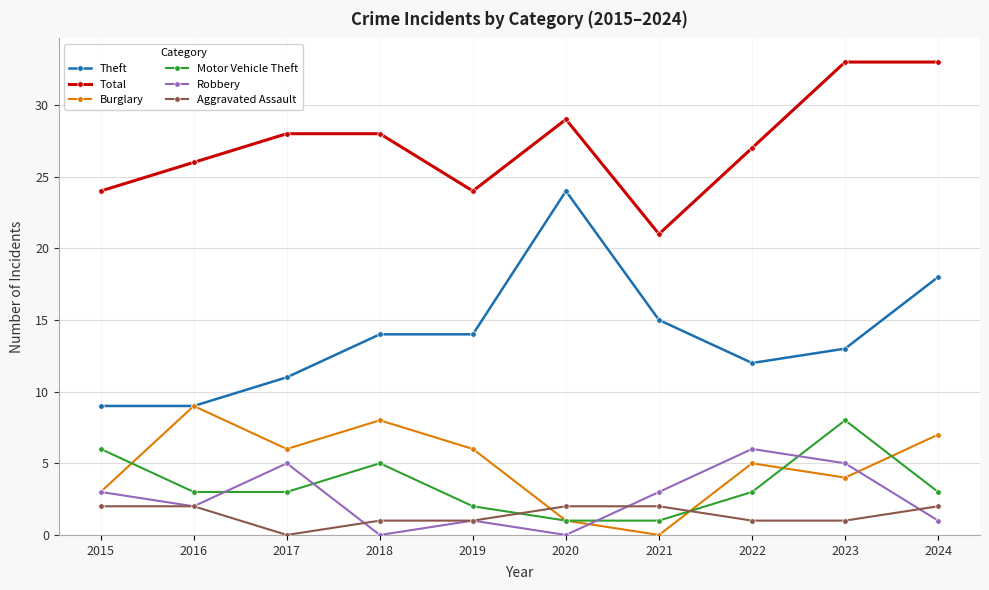

Which series has the largest total across all categories?

Total